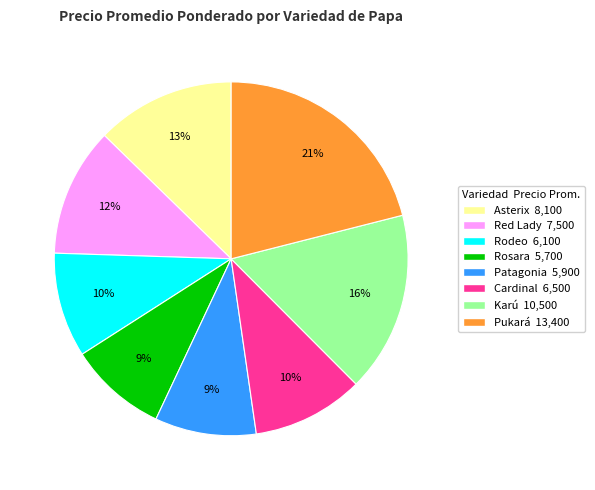

Does Karú represent more than half of the total?

No